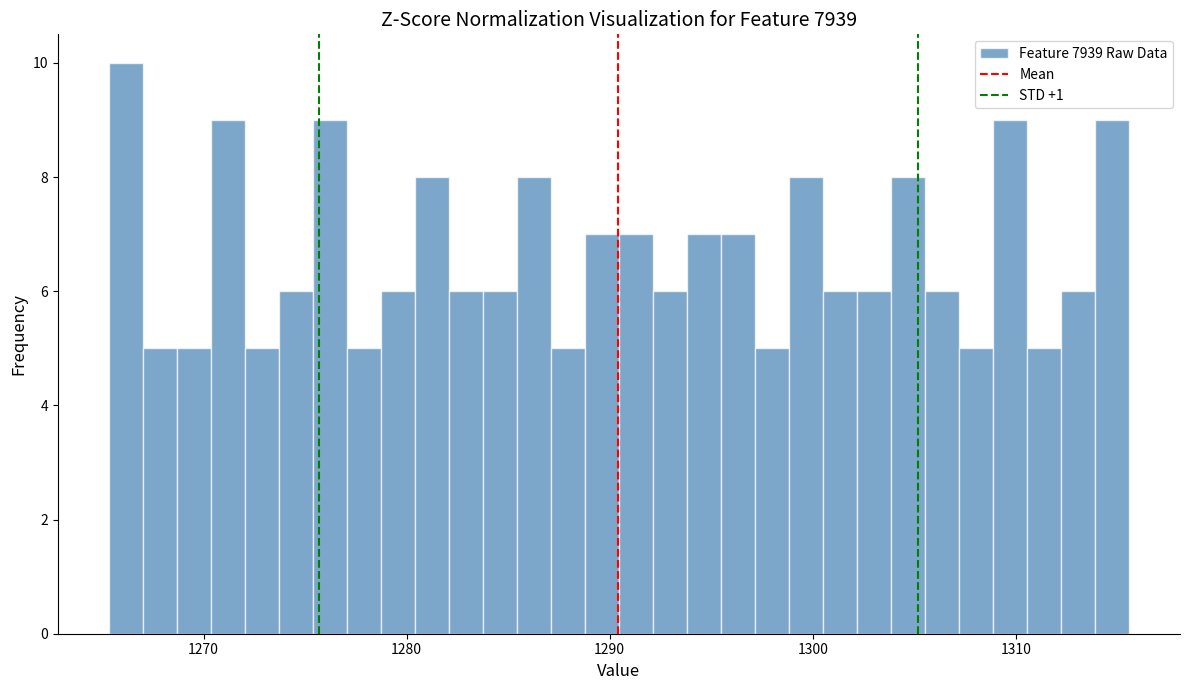

Read against the x-axis, roughly where is the centre of the tallest bar?

1266